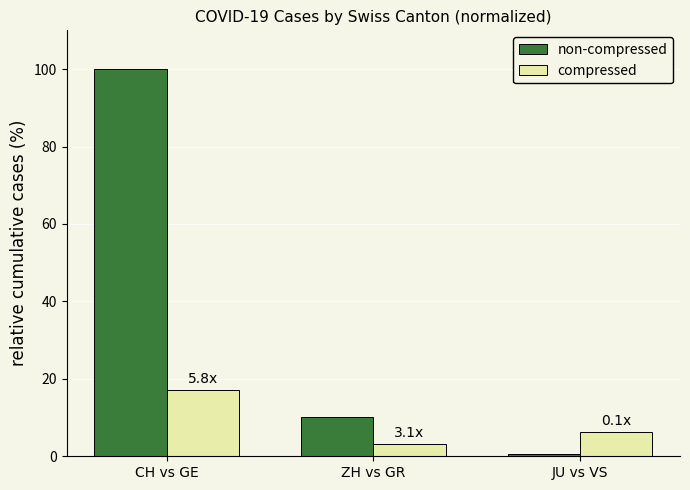

How many data points in non-compressed are less than 10?

1